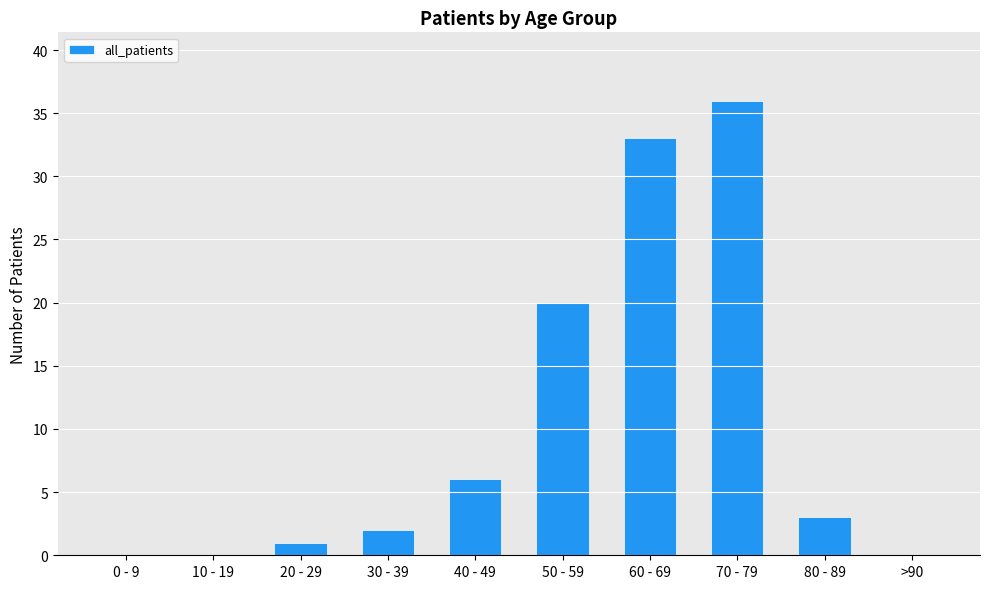

How many series are shown in this chart?

1